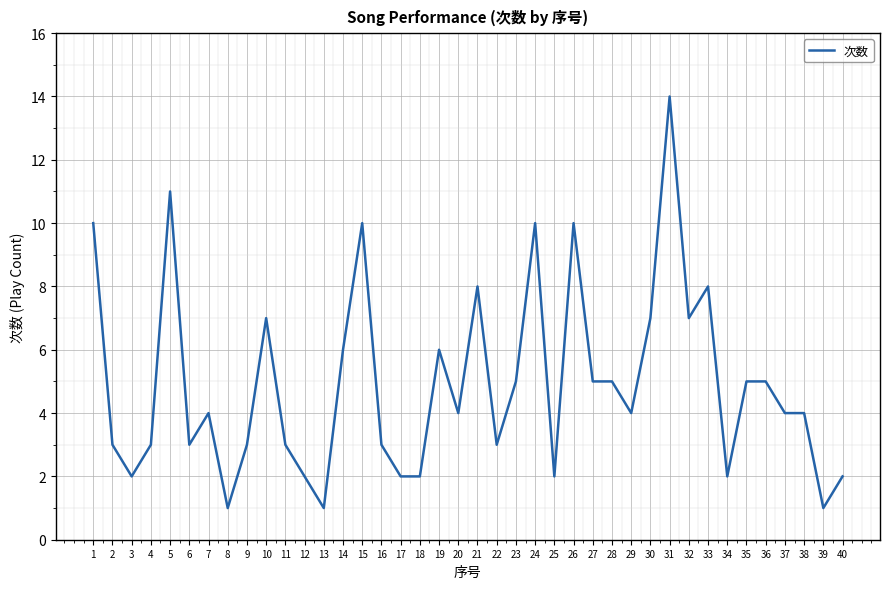

How many lines are shown in the chart?

1